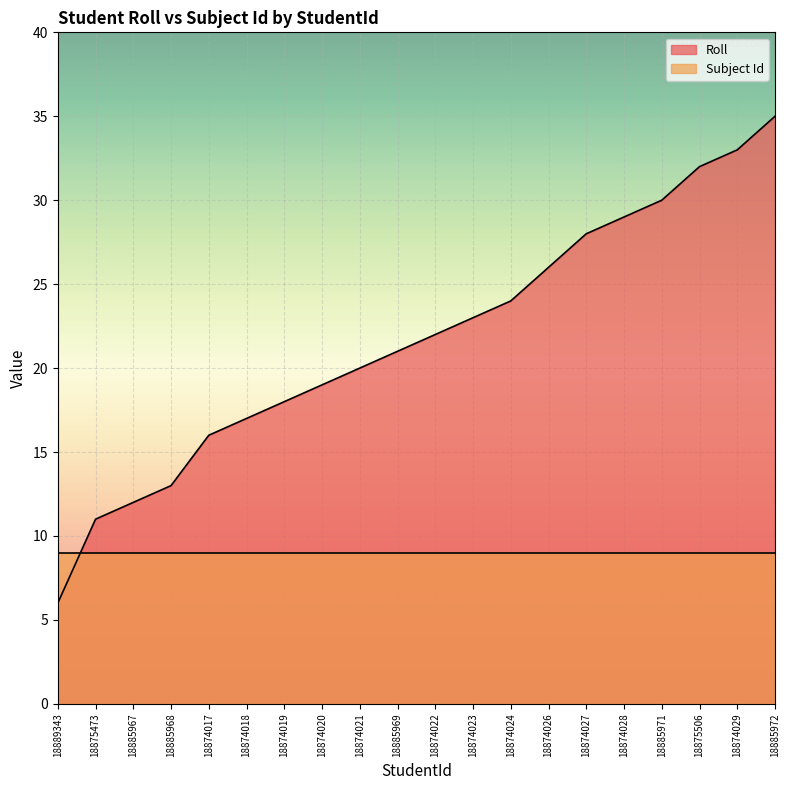

What is the value of the 12th point from the left?

23